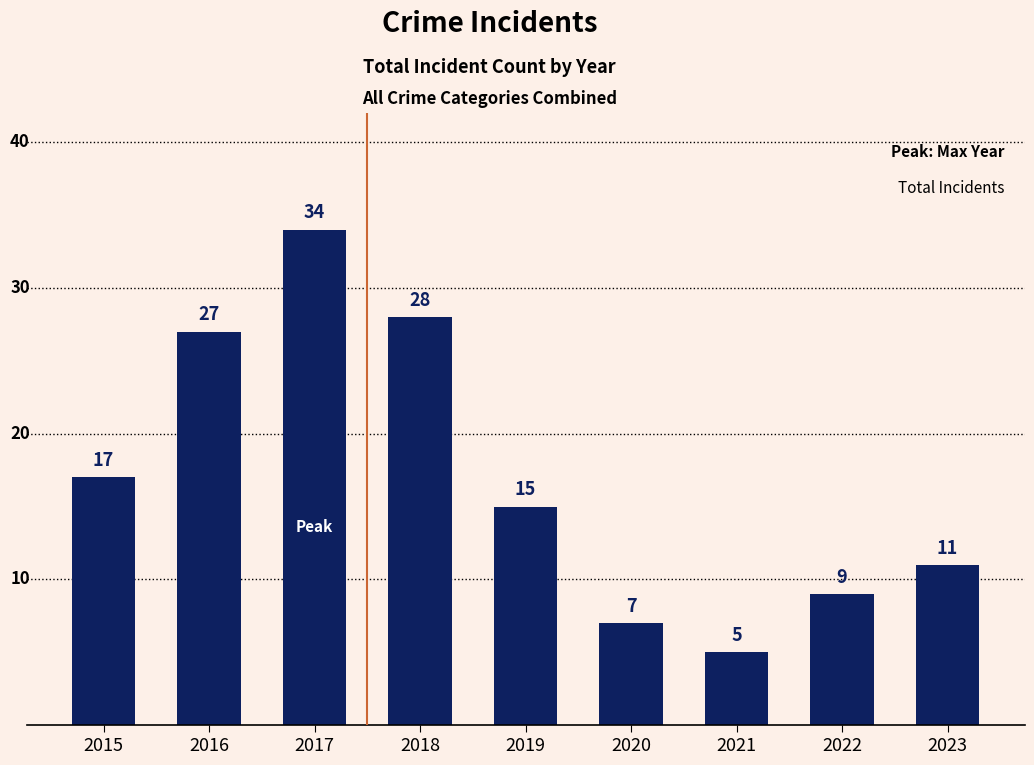

Which label corresponds to the smallest value in the chart?

2021